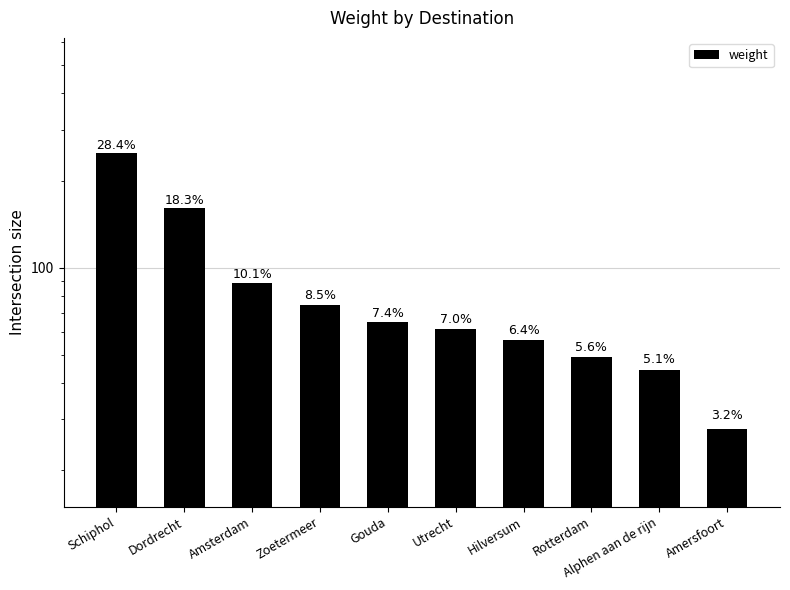

What is the label of the 4th bar from the right?

Hilversum